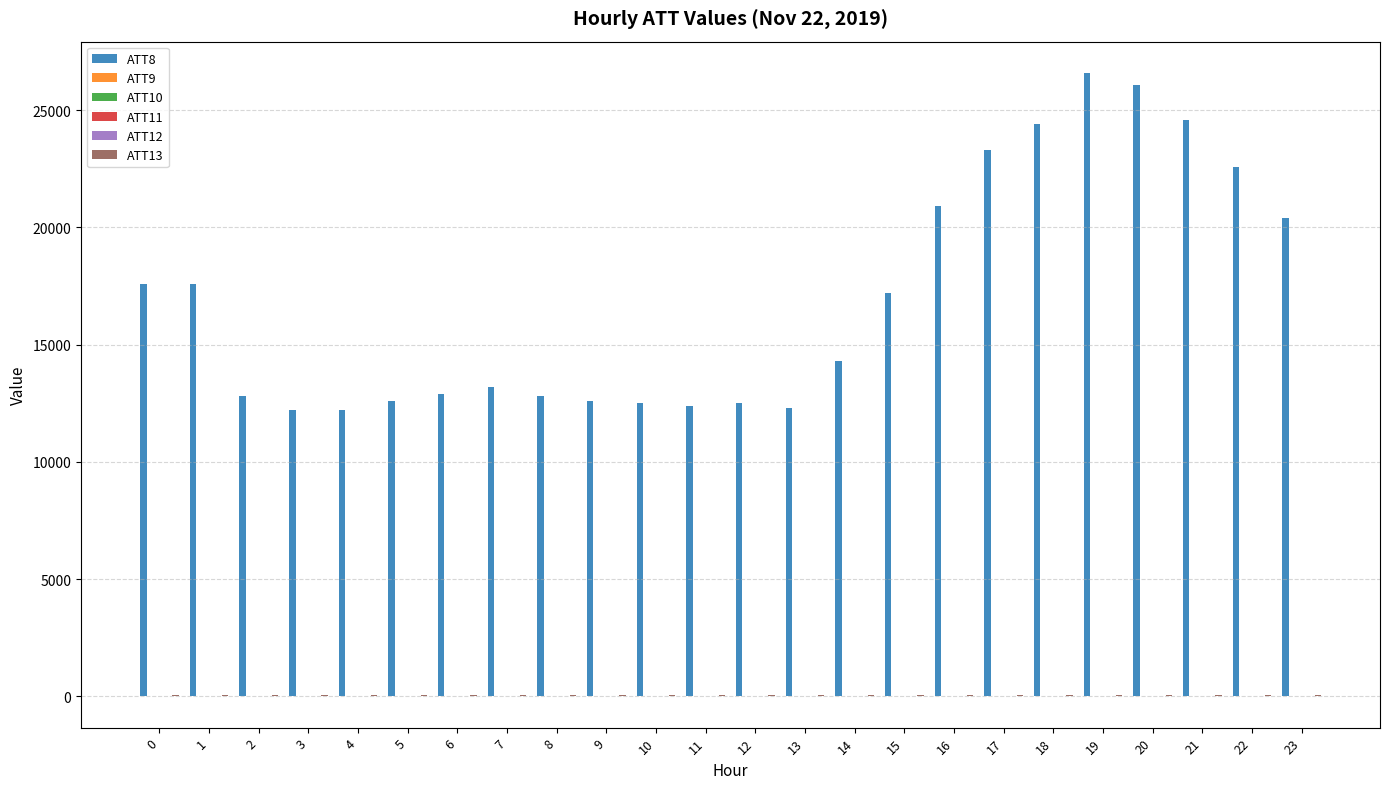

What is the maximum value shown in the chart?

26600.0